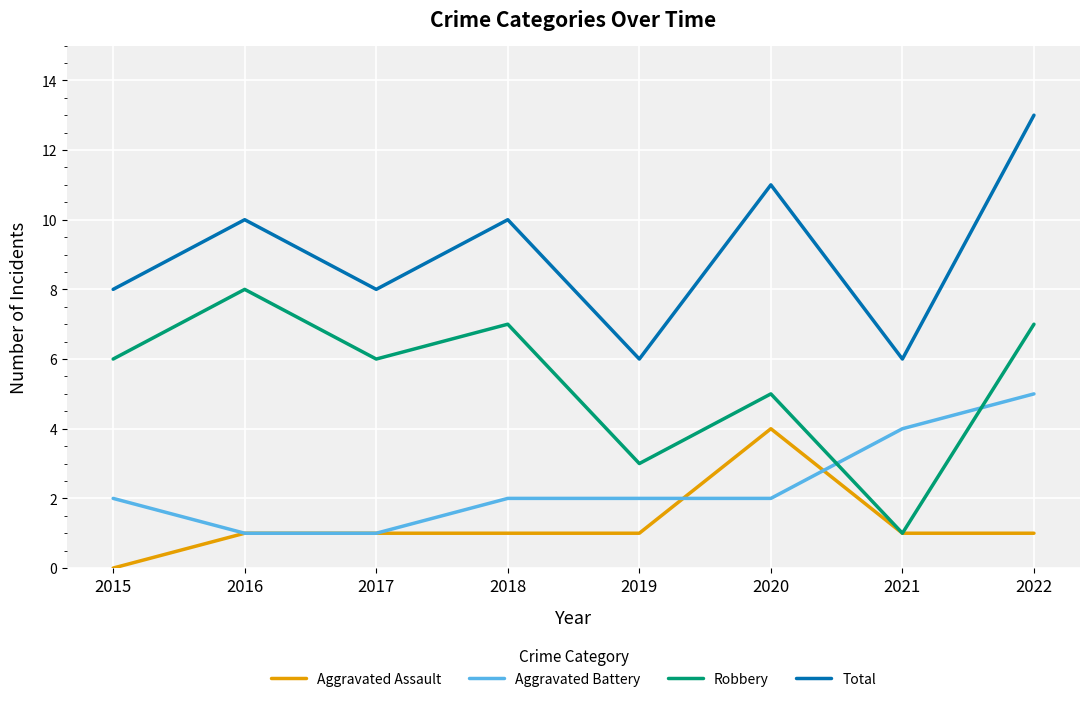

Read the Total value at 2016.

10